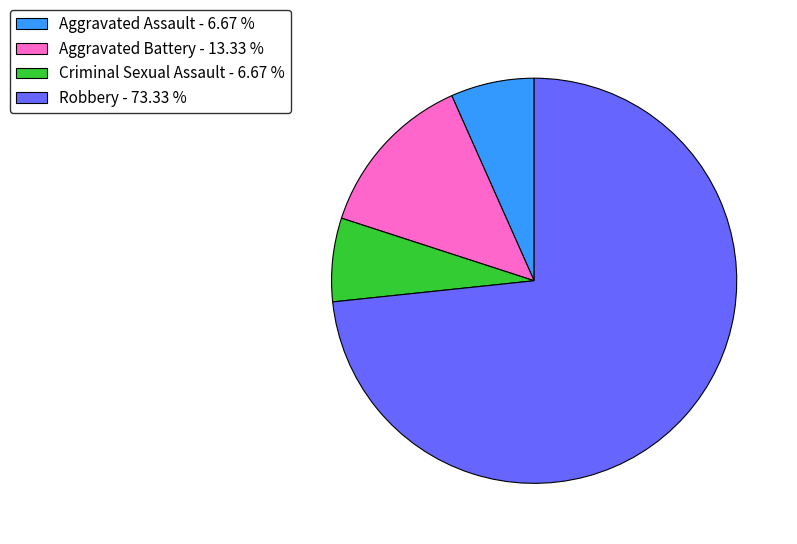

What is the majority slice?

Robbery